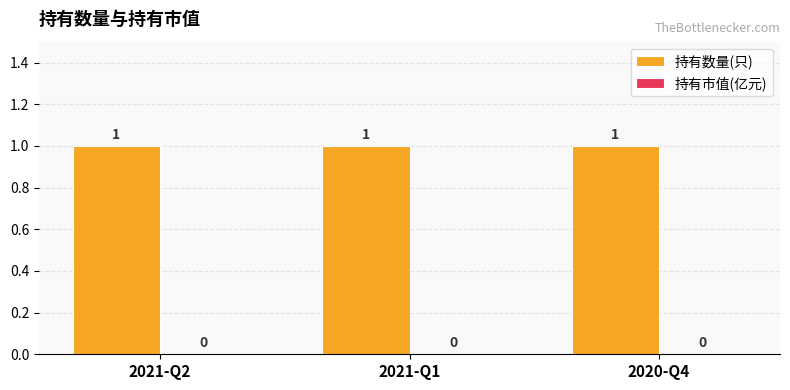

How many distinct data groups are displayed?

2